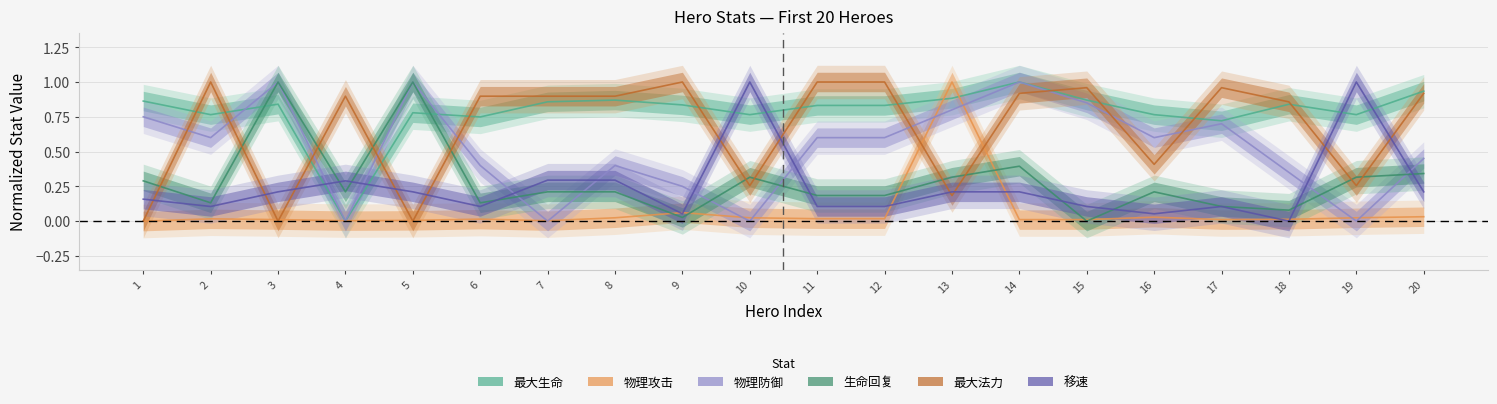

What are all the series names shown in the legend?

最大生命, 物理攻击, 物理防御, 生命回复, 最大法力, 移速